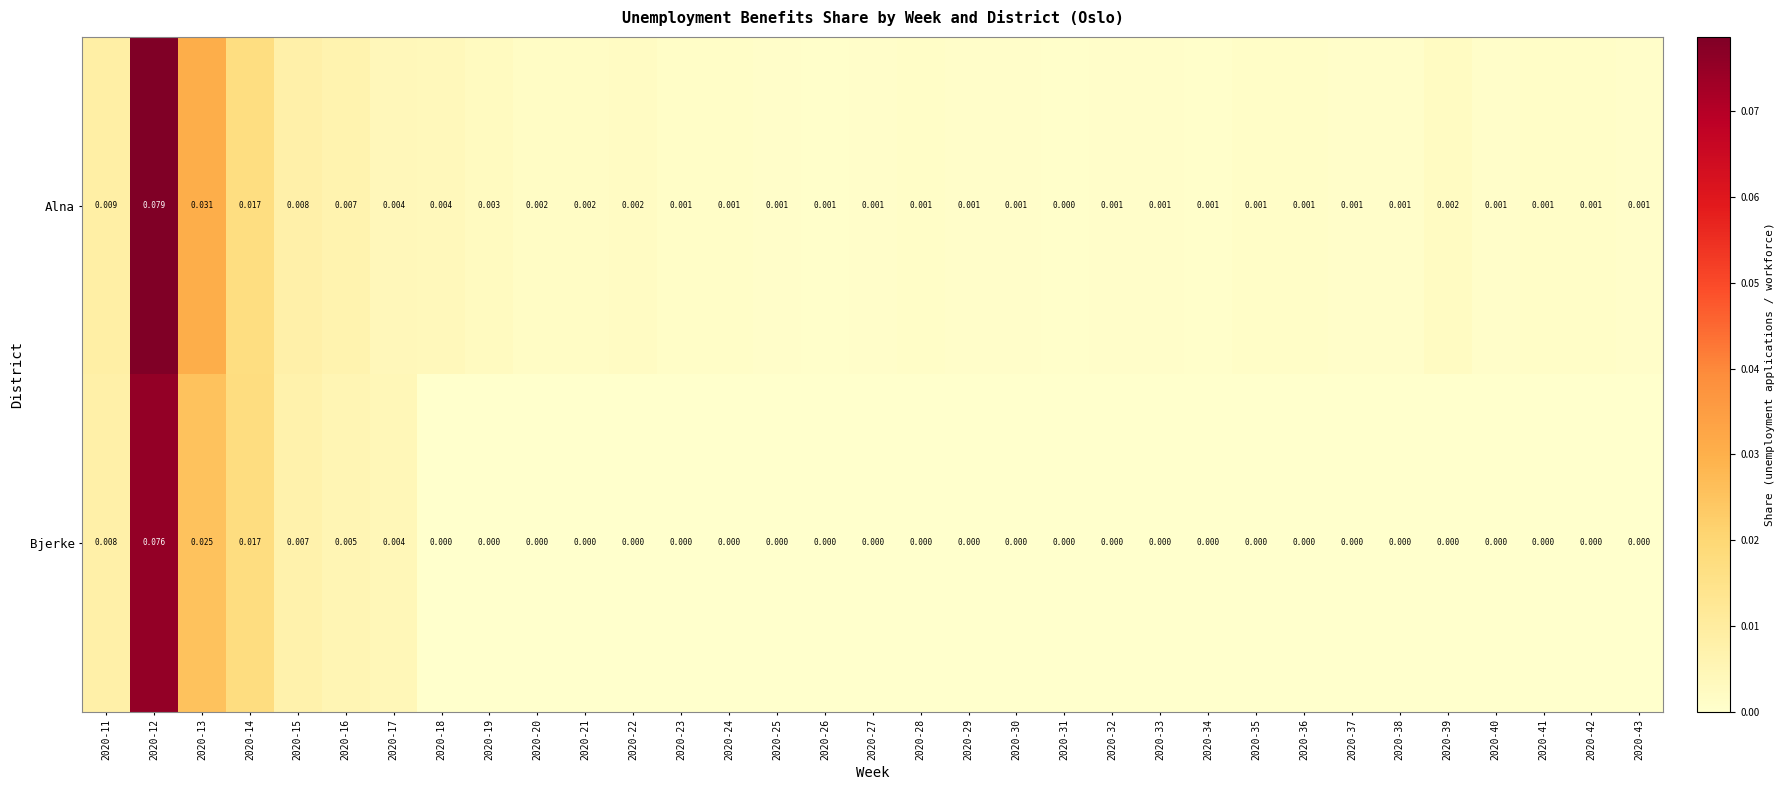

Is the value of Alna at 2020-33 greater than the value of Bjerke at 2020-27?

Yes